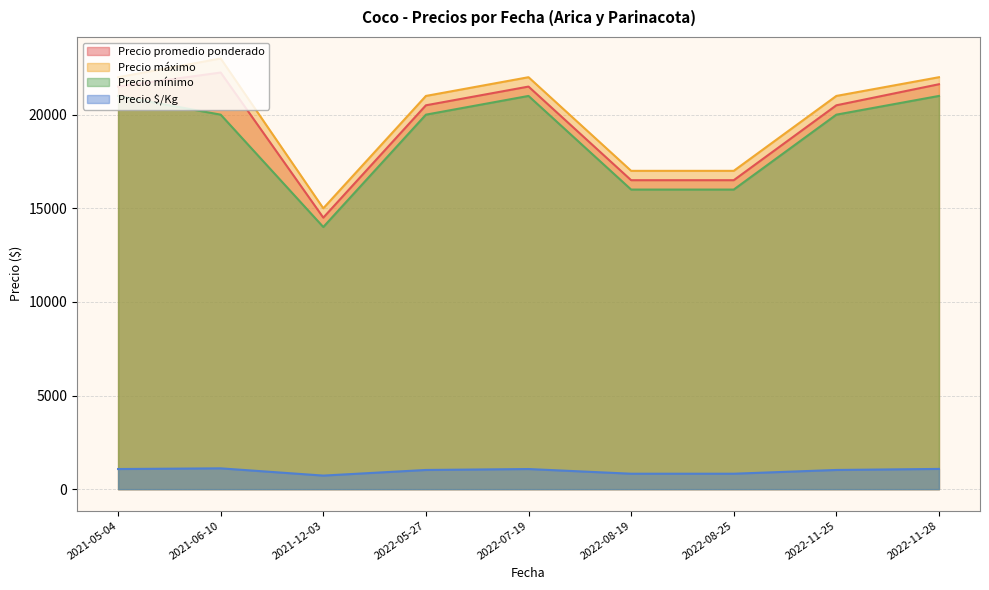

At which category does the chart reach its peak across all series?

2021-06-10